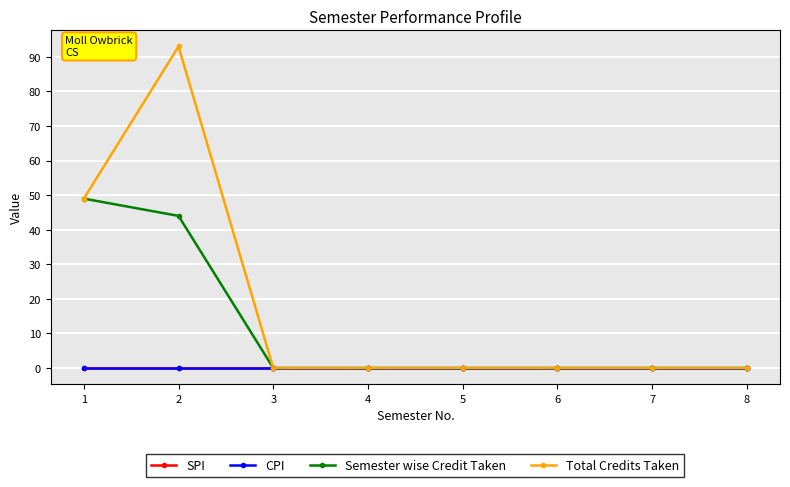

List the series in order of their peak value, lowest first.

SPI, CPI, Semester wise Credit Taken, Total Credits Taken